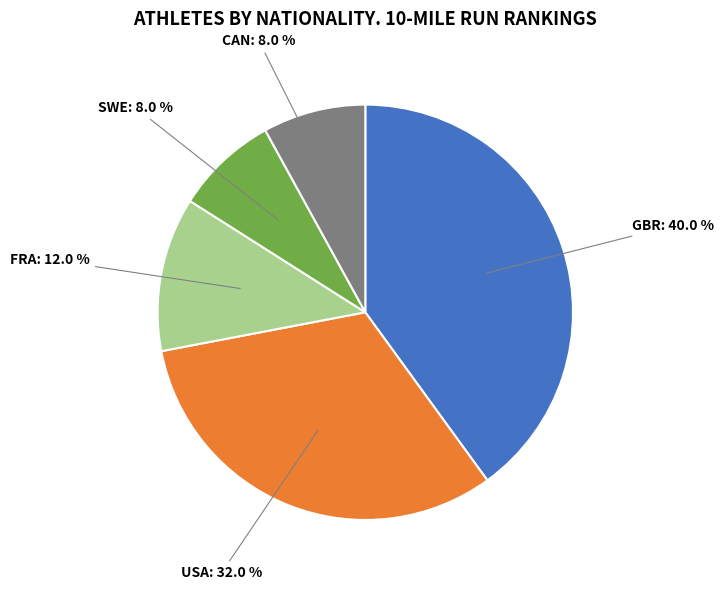

To the nearest percent, what portion does FRA represent?

12%